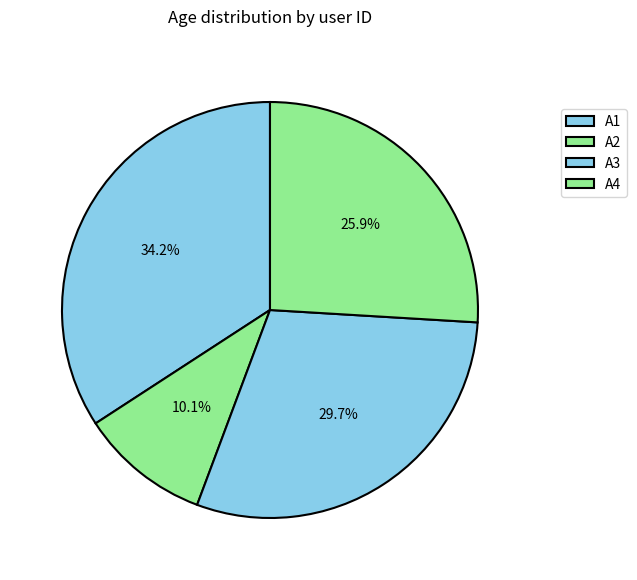

Count the number of slices in the pie.

4